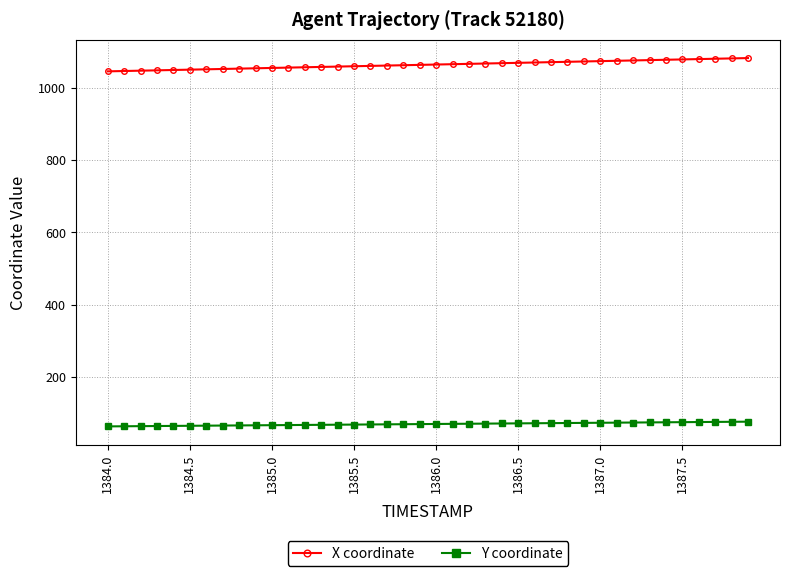

True or false: X coordinate and Y coordinate cross at least once.

False